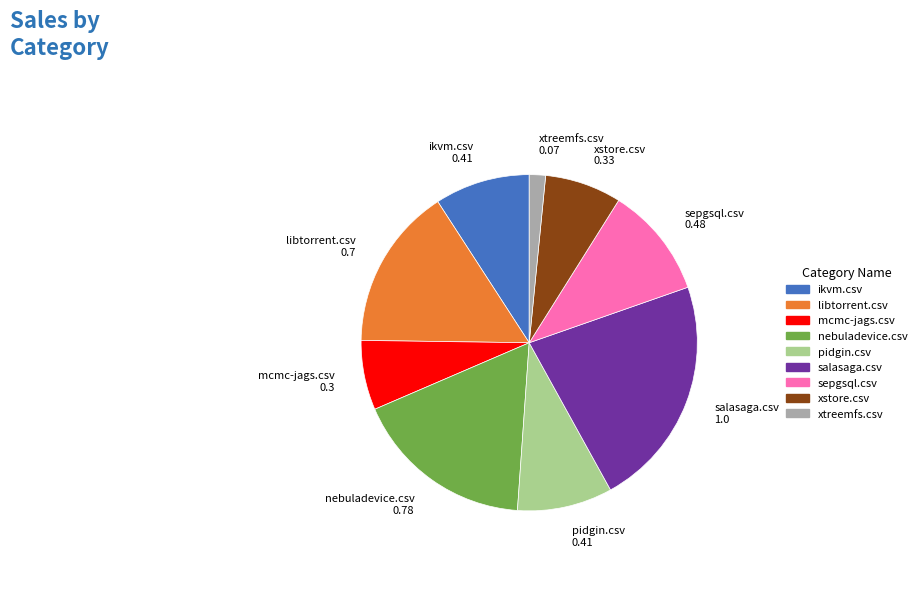

Count the number of slices in the pie.

9